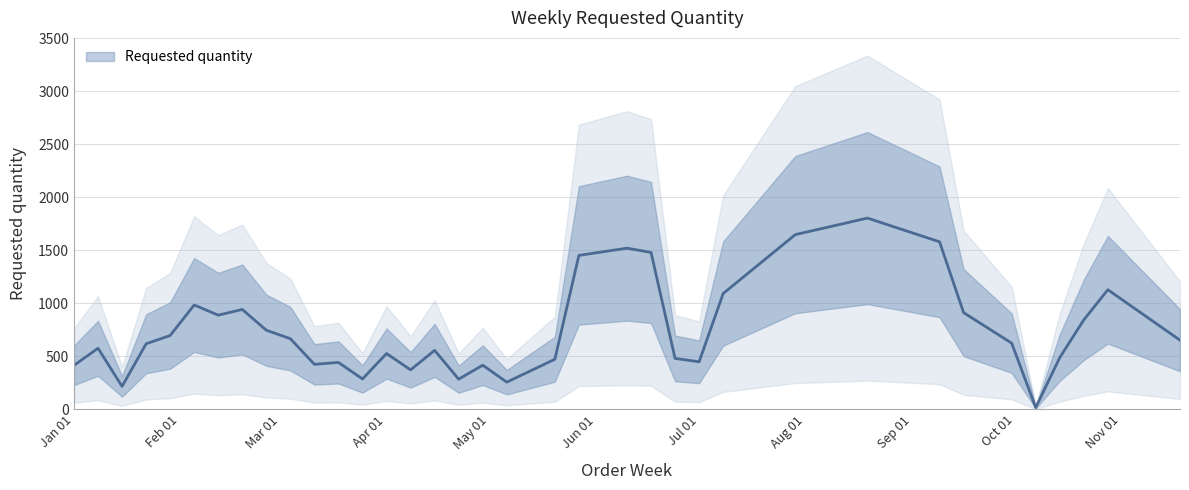

How many interior local valleys (lower than both neighbors) does the data have?

12